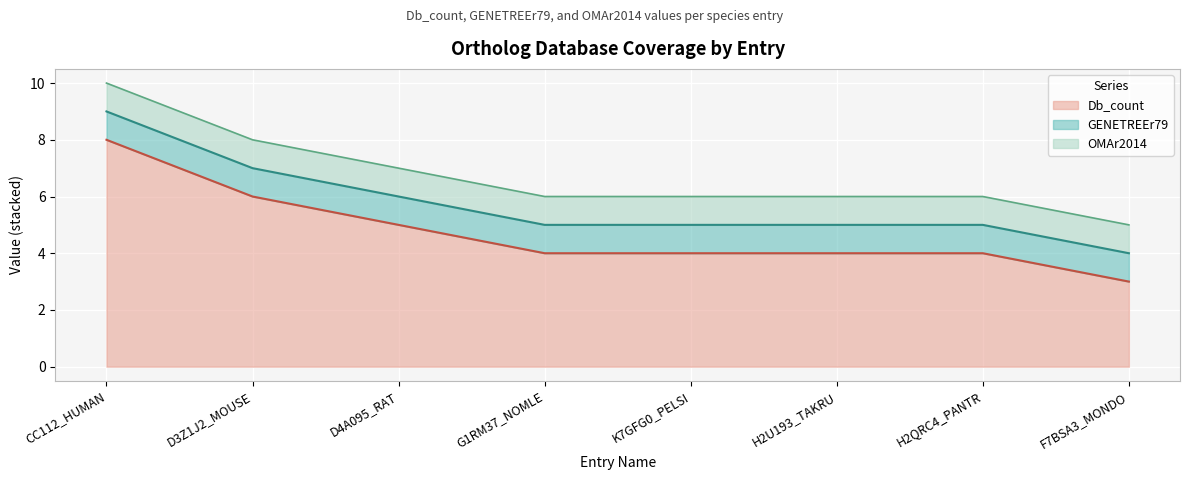

Is it true that GENETREEr79 line equals 1 at G1RM37_NOMLE?

False